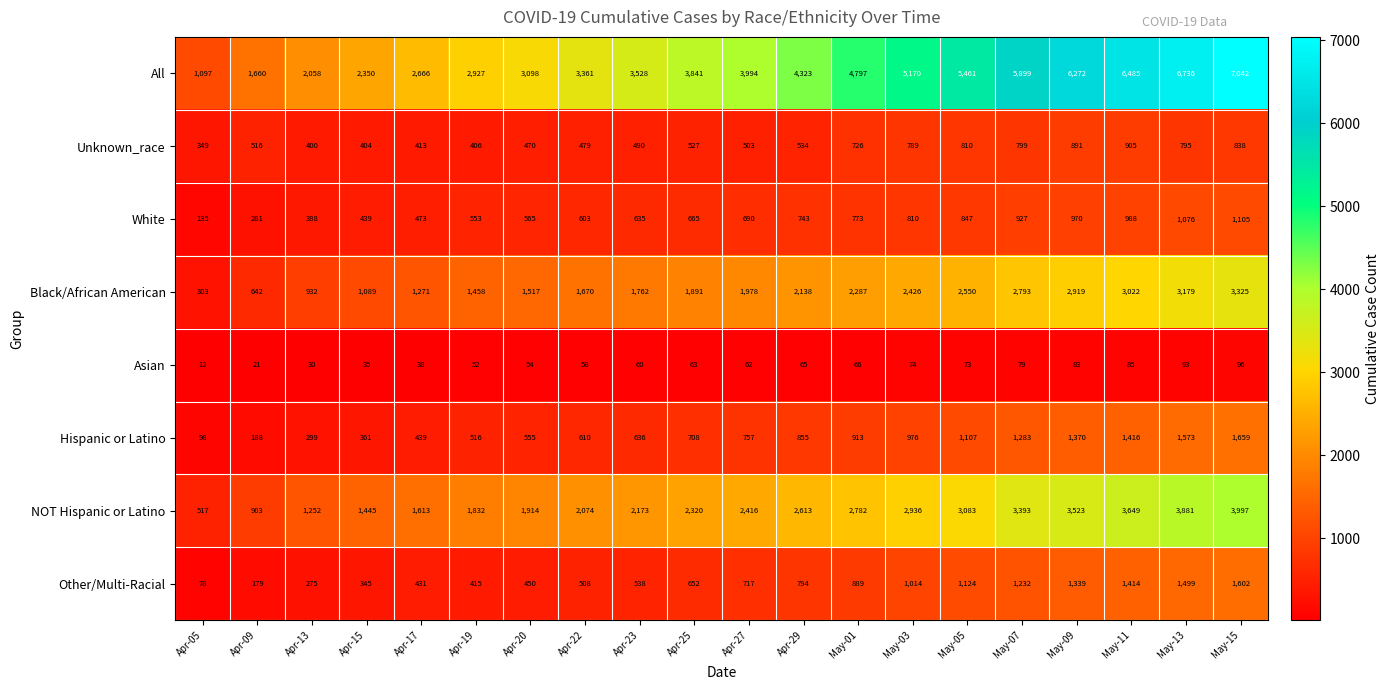

What is the average value of the NOT Hispanic or Latino series?

2416